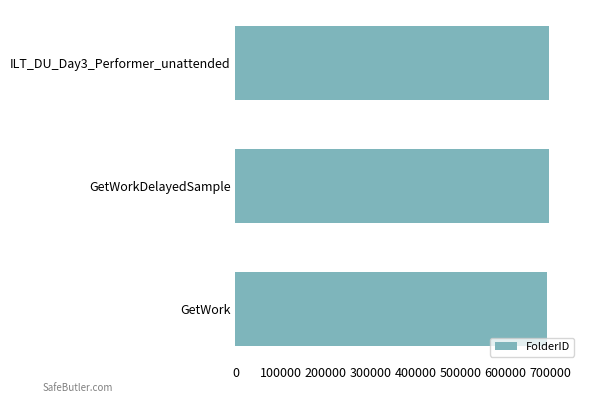

What is the greatest value displayed?

695641